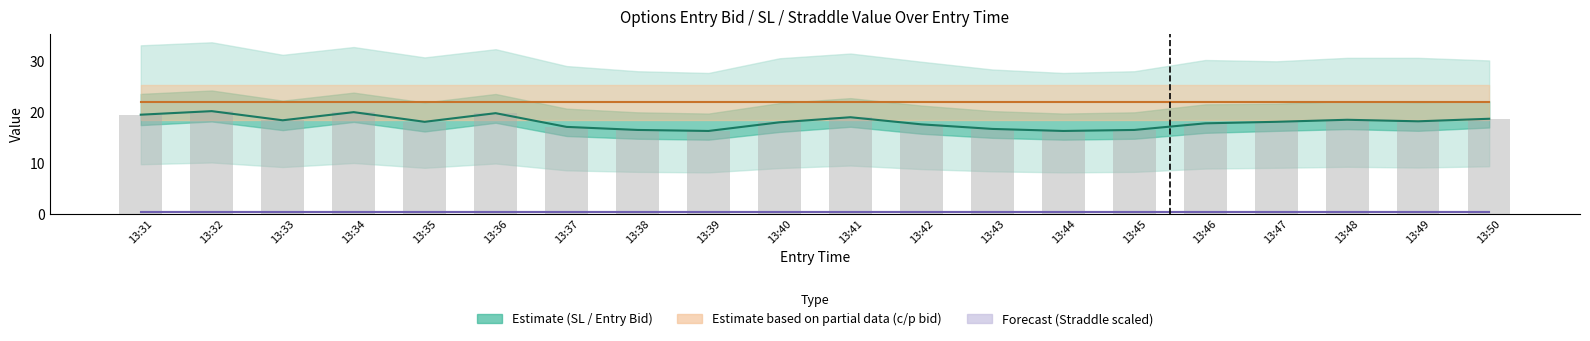

Reading left to right, list all the values displayed in this chart.

entry_bid: 19.5	20.2	18.4	20.0	18.1	19.8	17.1	16.5	16.3	18.0	19.0	17.6	16.7	16.3	16.5	17.8	18.1	18.5	18.2	18.7
avg c/p bid: 21.9	21.9	21.9	21.9	21.9	21.9	21.9	21.9	21.9	21.9	21.9	21.9	21.9	21.9	21.9	21.9	21.9	21.9	21.9	21.9
straddle_value (scaled): 0.4	0.4	0.4	0.4	0.4	0.4	0.4	0.4	0.4	0.4	0.4	0.4	0.4	0.4	0.4	0.4	0.4	0.4	0.4	0.4
entry_bid bars: 19.5	20.2	18.4	20.0	18.1	19.8	17.1	16.5	16.3	18.0	19.0	17.6	16.7	16.3	16.5	17.8	18.1	18.5	18.2	18.7